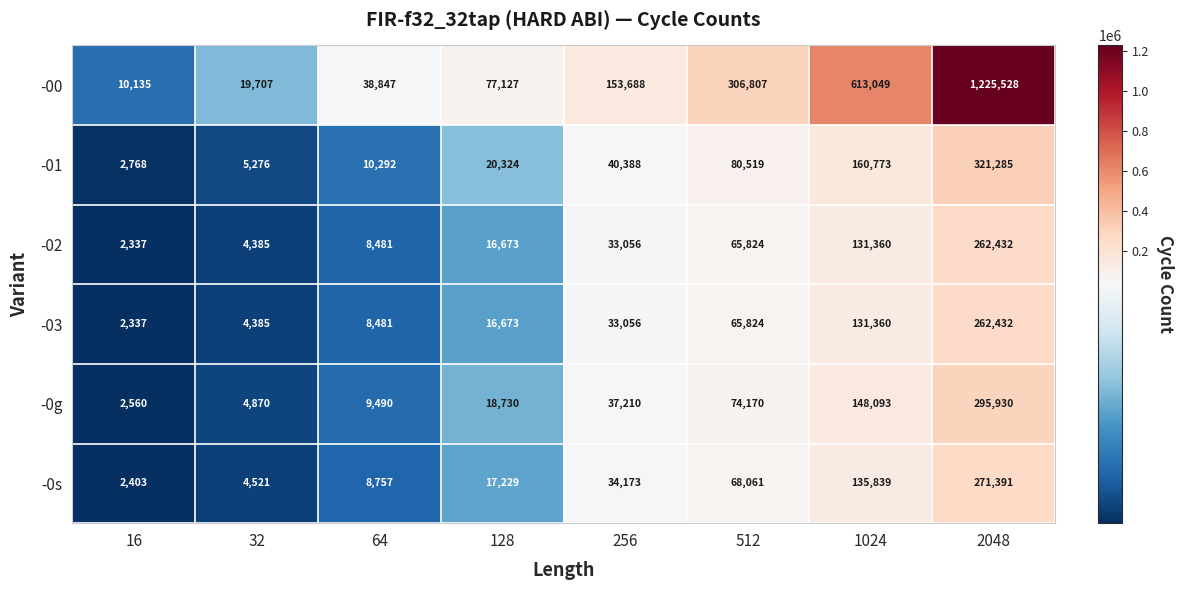

How many series are shown in this chart?

6